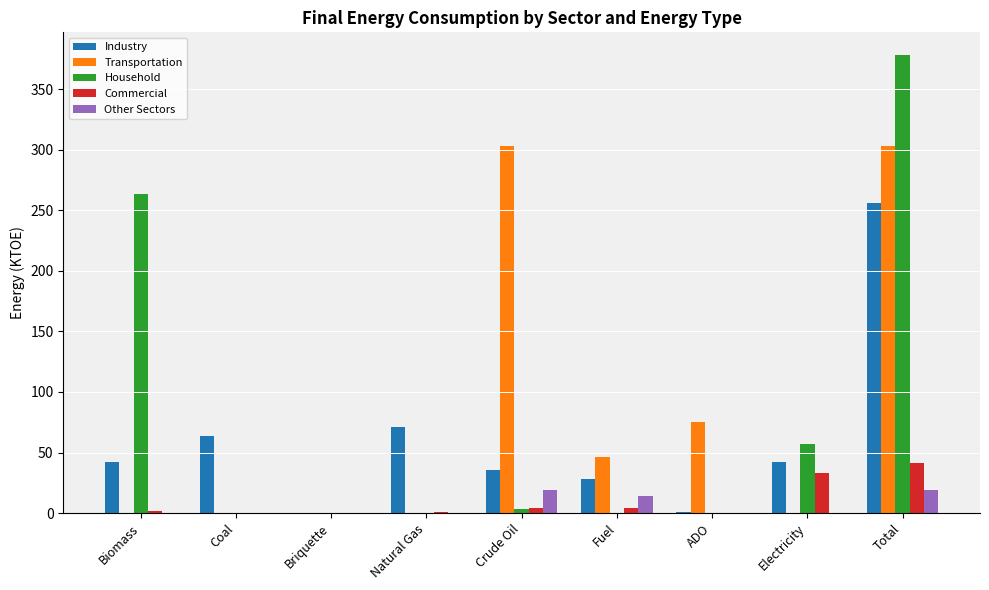

What is the sum of the Commercial values at Coal and Natural Gas?

1.3